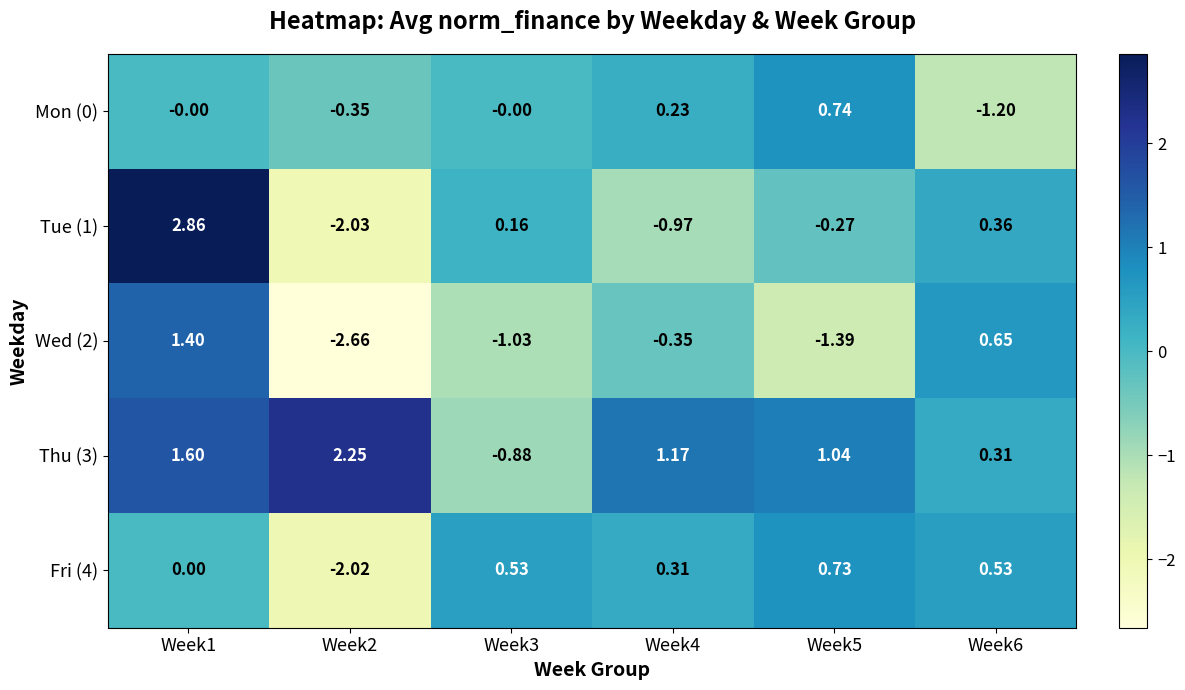

Is the value of Mon (0) at Week2 greater than the value of Wed (2) at Week2?

Yes